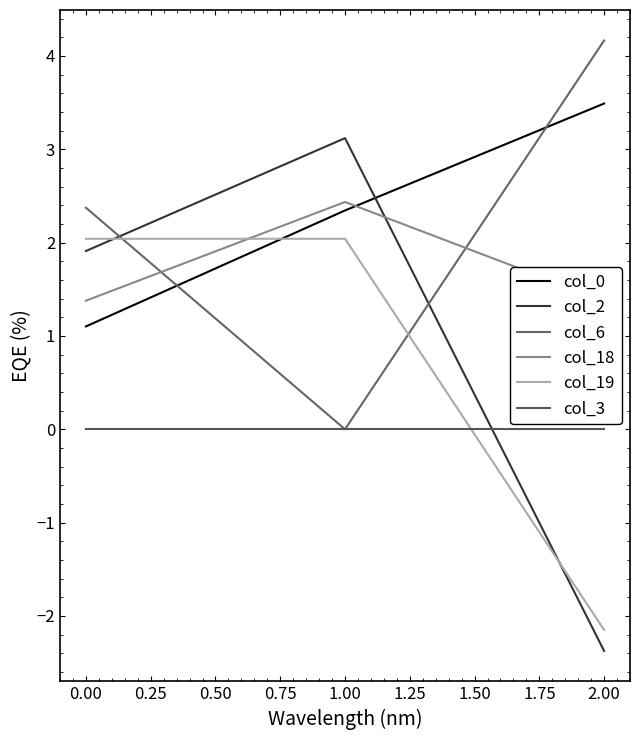

What is the sum of the col_18 values at 1.00 and 2.00?

3.8